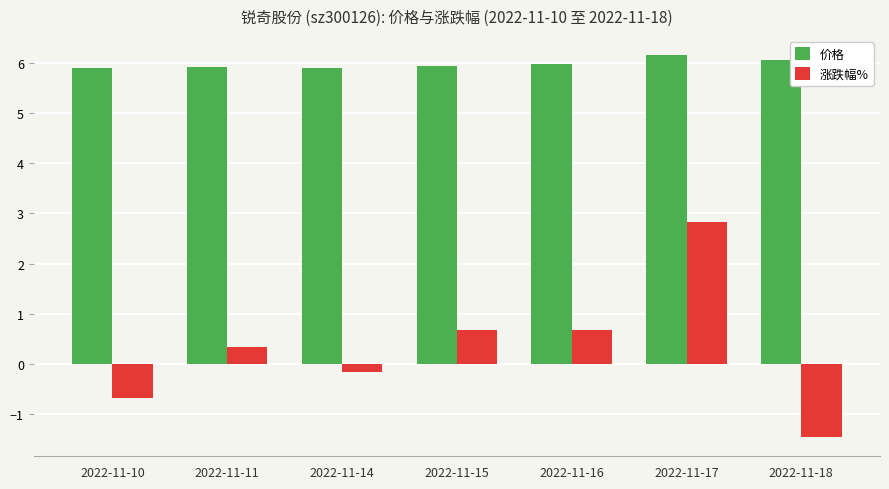

Is the value of 涨跌幅% at 2022-11-14 greater than the value of 价格 at 2022-11-18?

No